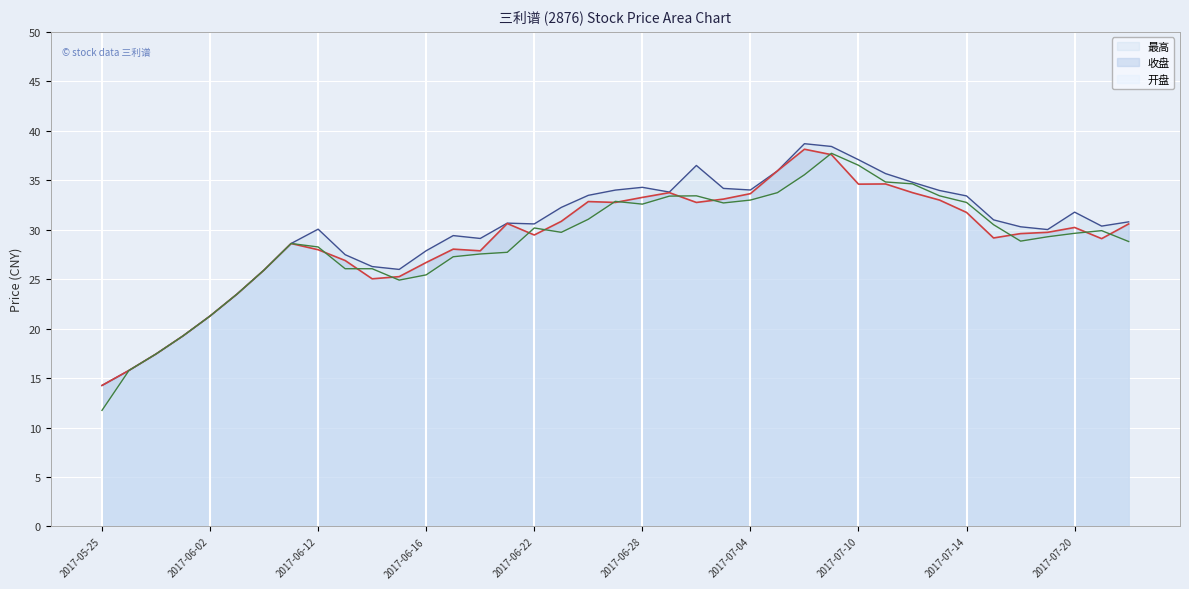

How many data points in 收盘 are above 29?

24